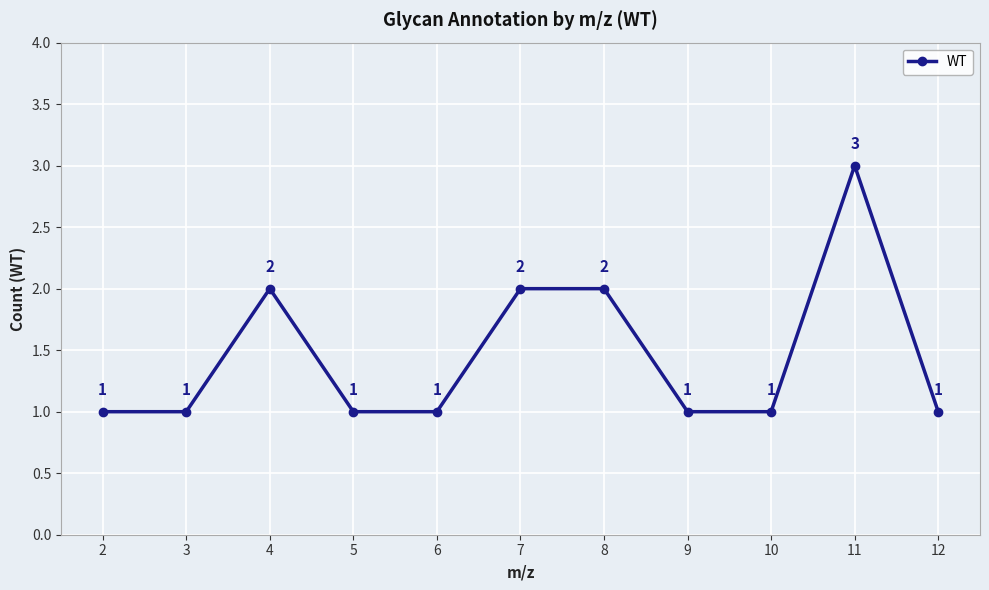

What is the value of the 4th point from the left?

1